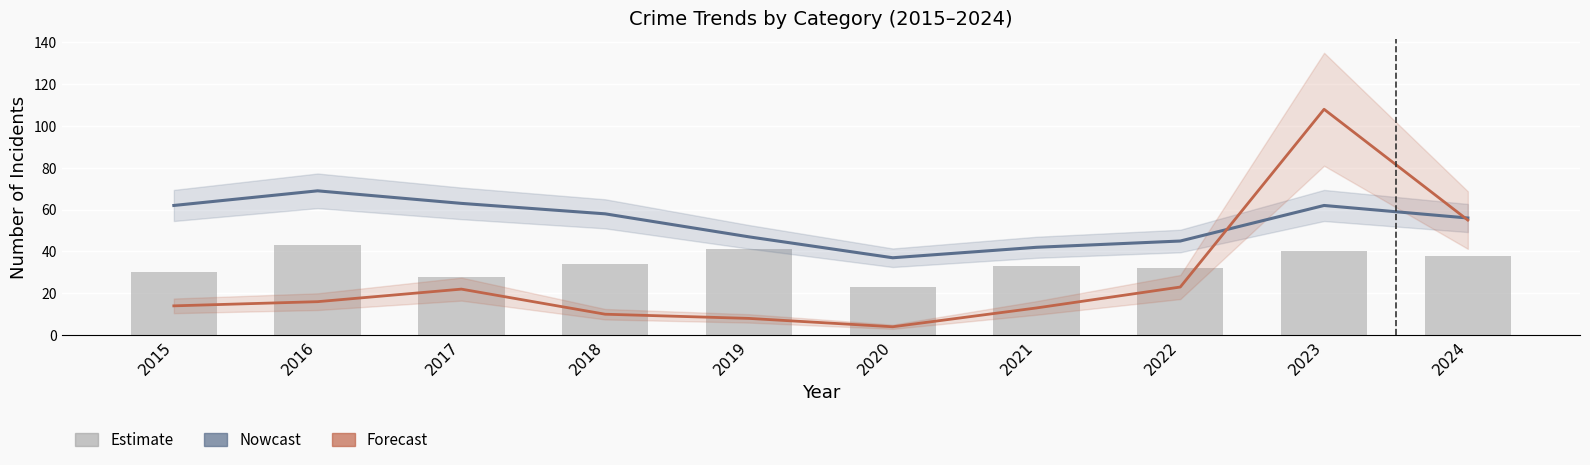

Reading left to right, list all the values displayed in this chart.

Nowcast: 2015=62	2016=69	2017=63	2018=58	2019=47	2020=37	2021=42	2022=45	2023=62	2024=56
Forecast: 2015=14	2016=16	2017=22	2018=10	2019=8	2020=4	2021=13	2022=23	2023=108	2024=55
Other Crimes: 2015=30	2016=43	2017=28	2018=34	2019=41	2020=23	2021=33	2022=32	2023=40	2024=38